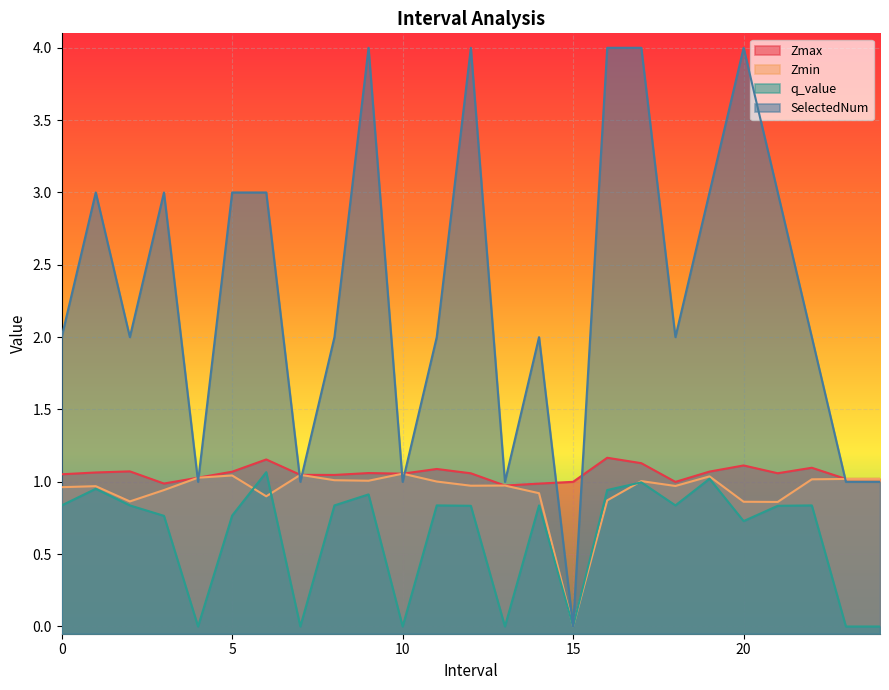

Which has a higher value, 6 or 7?

6